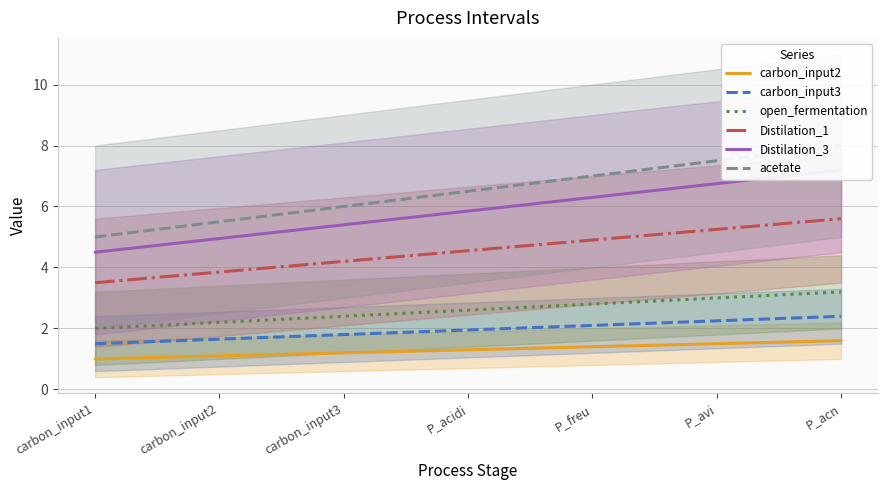

What is the label of the 5th point from the right?

carbon_input3